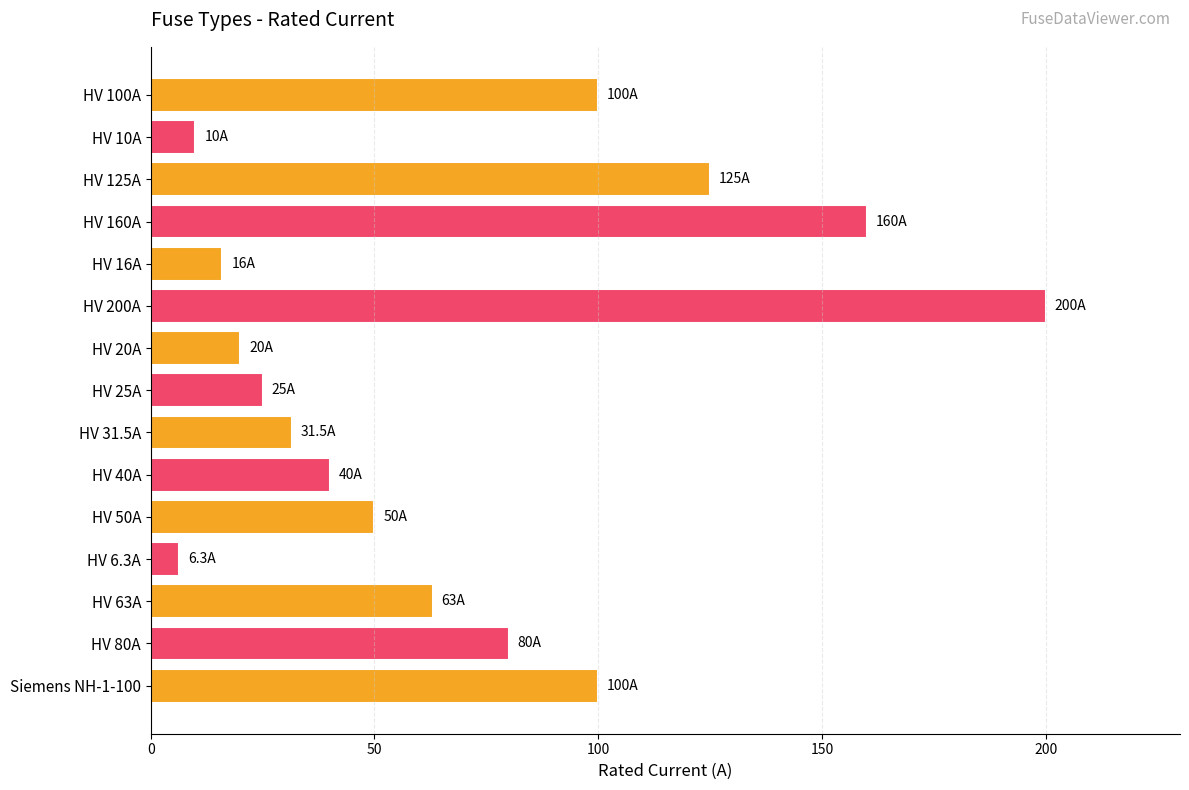

What is the ratio of the value at HV 31.5A to the value at HV 16A?

2.0